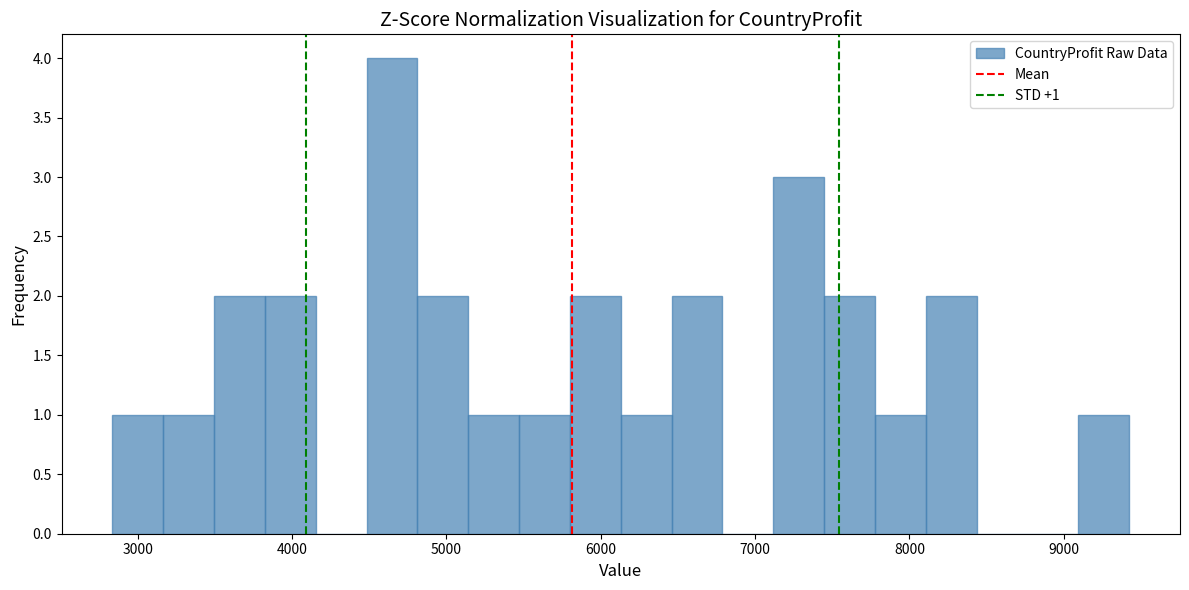

Around what value on the x-axis is the tallest bar? Give the approximate position of its centre, as read against the axis.

4600